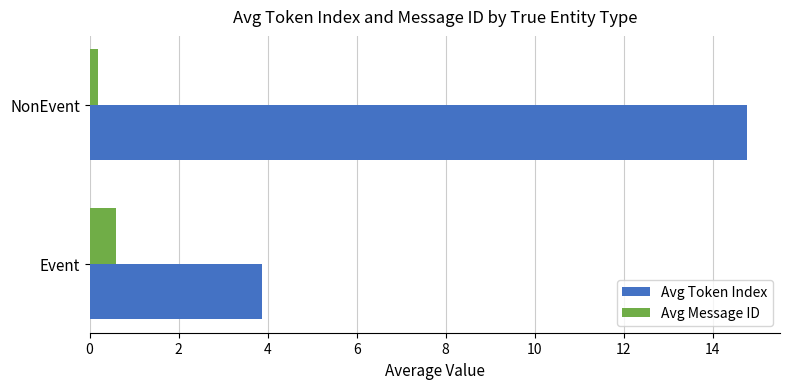

At which category is the sum across all series the highest?

NonEvent